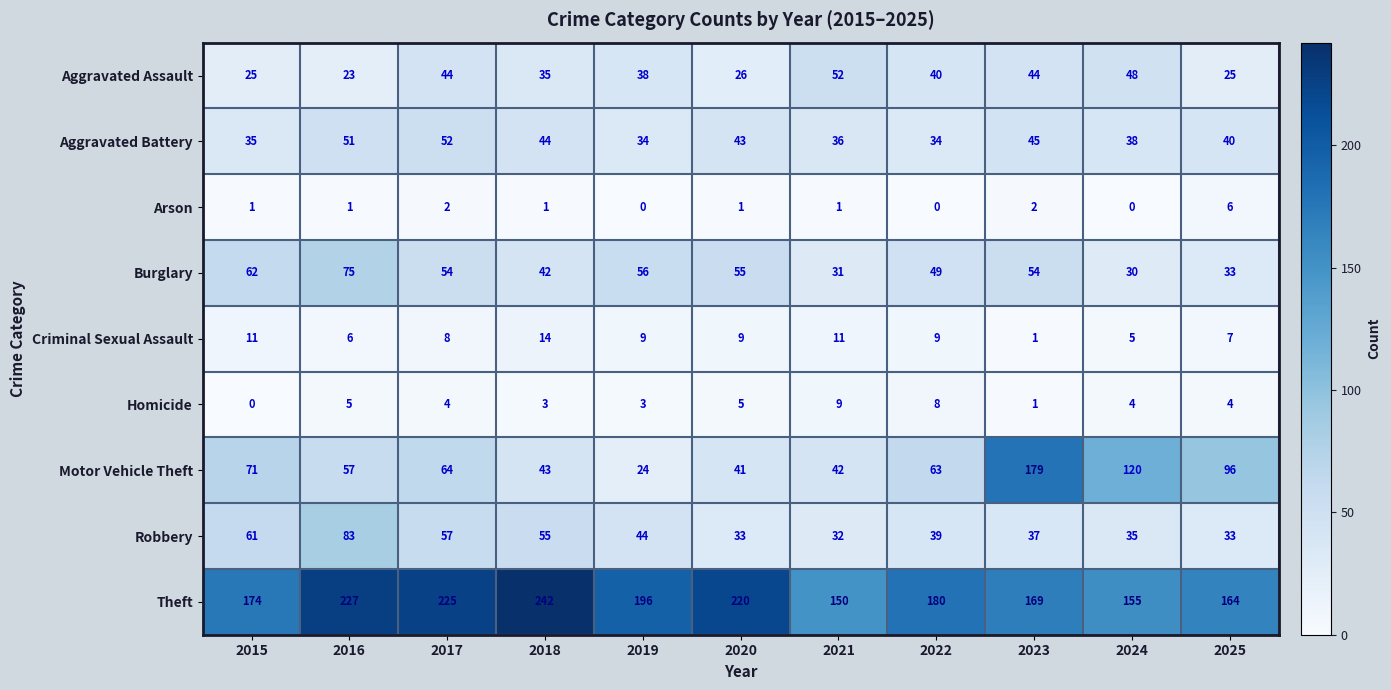

What is the maximum value for Robbery?

83